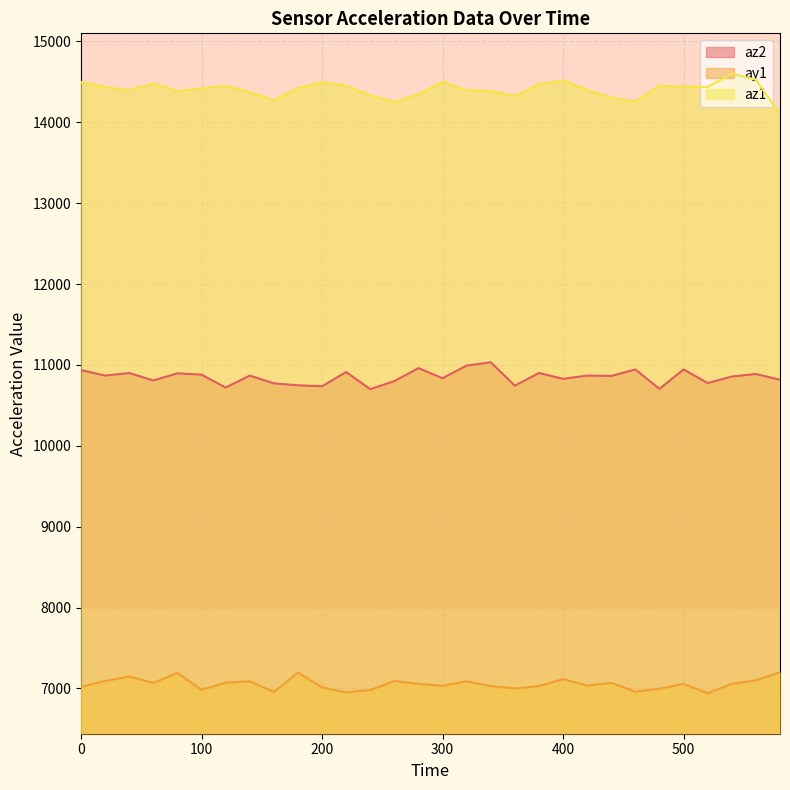

Reading right to left, extract all data points from this chart.

az2: 10816	10888	10856	10776	10944	10704	10944	10864	10868	10828	10900	10744	11032	10992	10836	10960	10800	10700	10912	10736	10748	10772	10868	10720	10880	10896	10808	10900	10868	10936
ay1: 7200	7100	7056	6940	7056	6996	6960	7068	7036	7116	7028	7000	7028	7088	7032	7056	7092	6980	6952	7012	7196	6956	7088	7072	6984	7192	7068	7148	7092	7020
az1: 14100	14528	14600	14436	14440	14452	14256	14304	14400	14516	14472	14324	14388	14396	14500	14348	14252	14332	14452	14496	14424	14272	14372	14452	14420	14384	14480	14396	14436	14496